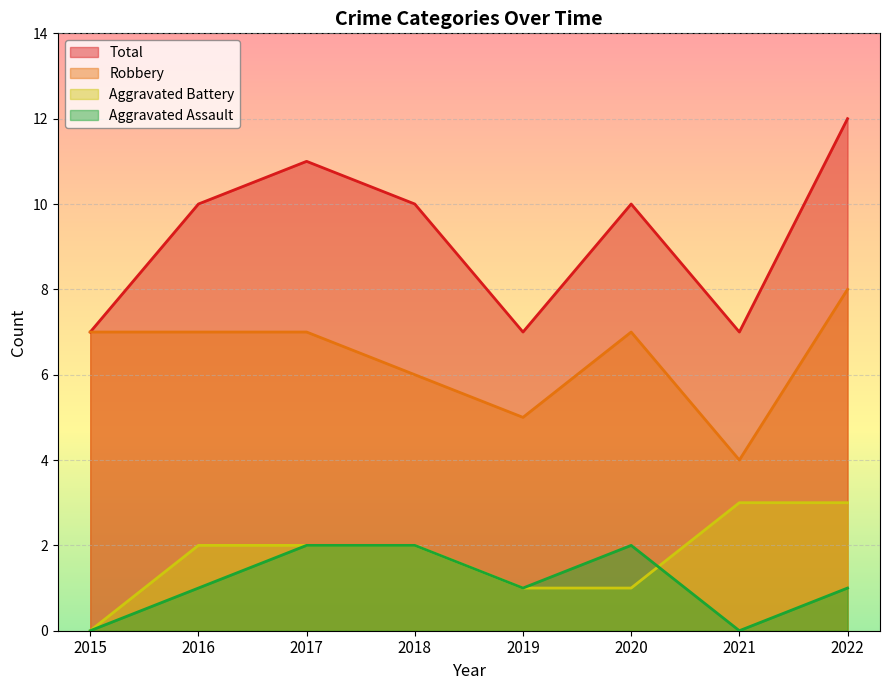

Which label corresponds to the smallest value in the chart?

2015